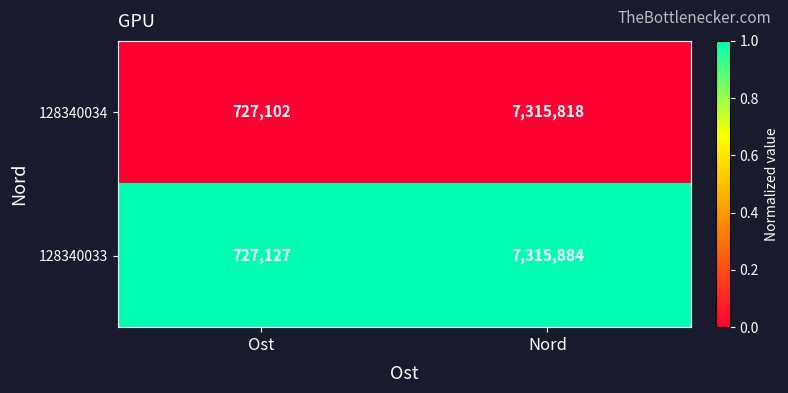

List the labels in order of 128340034 value, largest first.

Nord, Ost